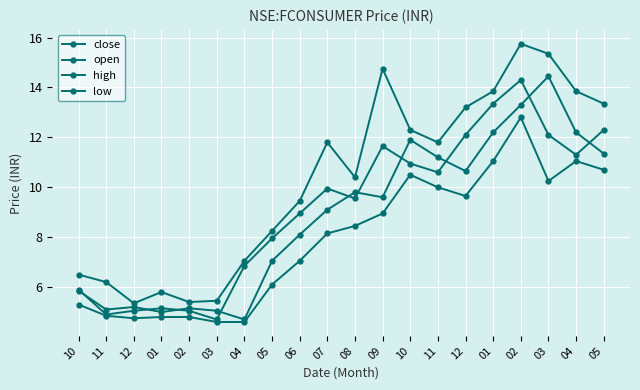

The high series shows 18.6 at 01. True or false?

False